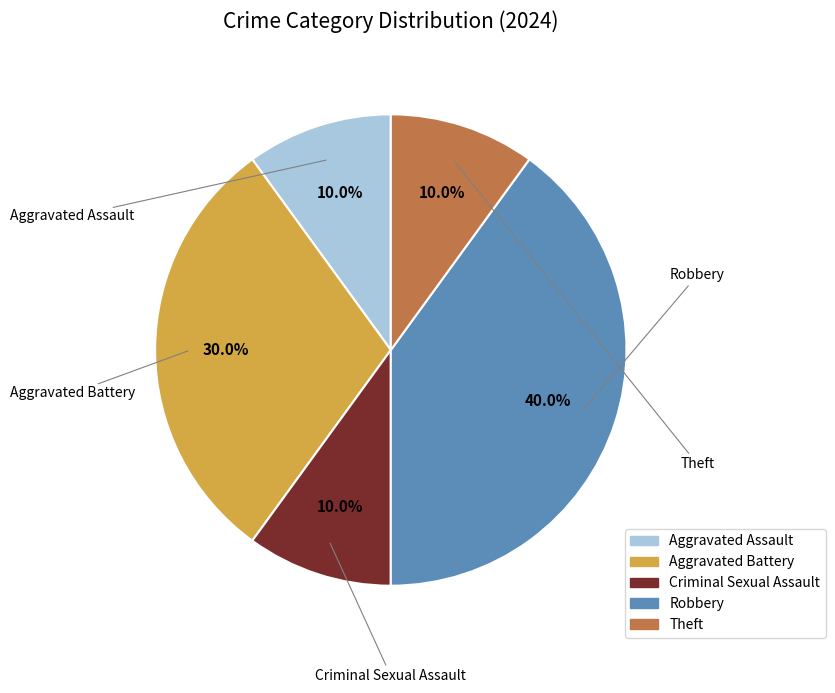

Which category has the biggest portion of the pie?

Robbery